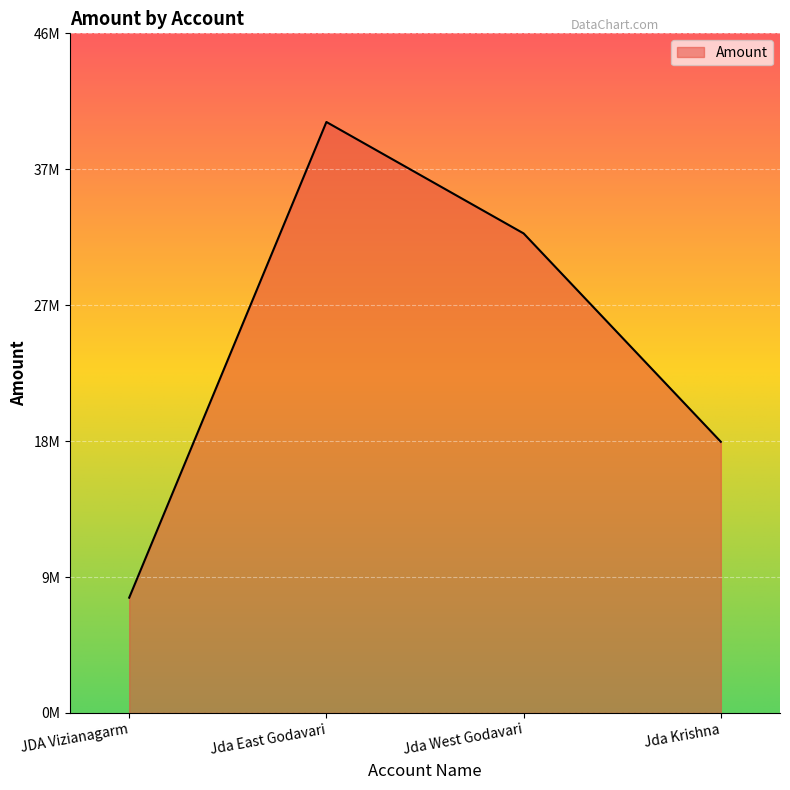

Reading right to left, list all the values displayed in this chart.

Jda Krishna=18240000	Jda West Godavari=32255000	Jda East Godavari=39750000	JDA Vizianagarm=7755000